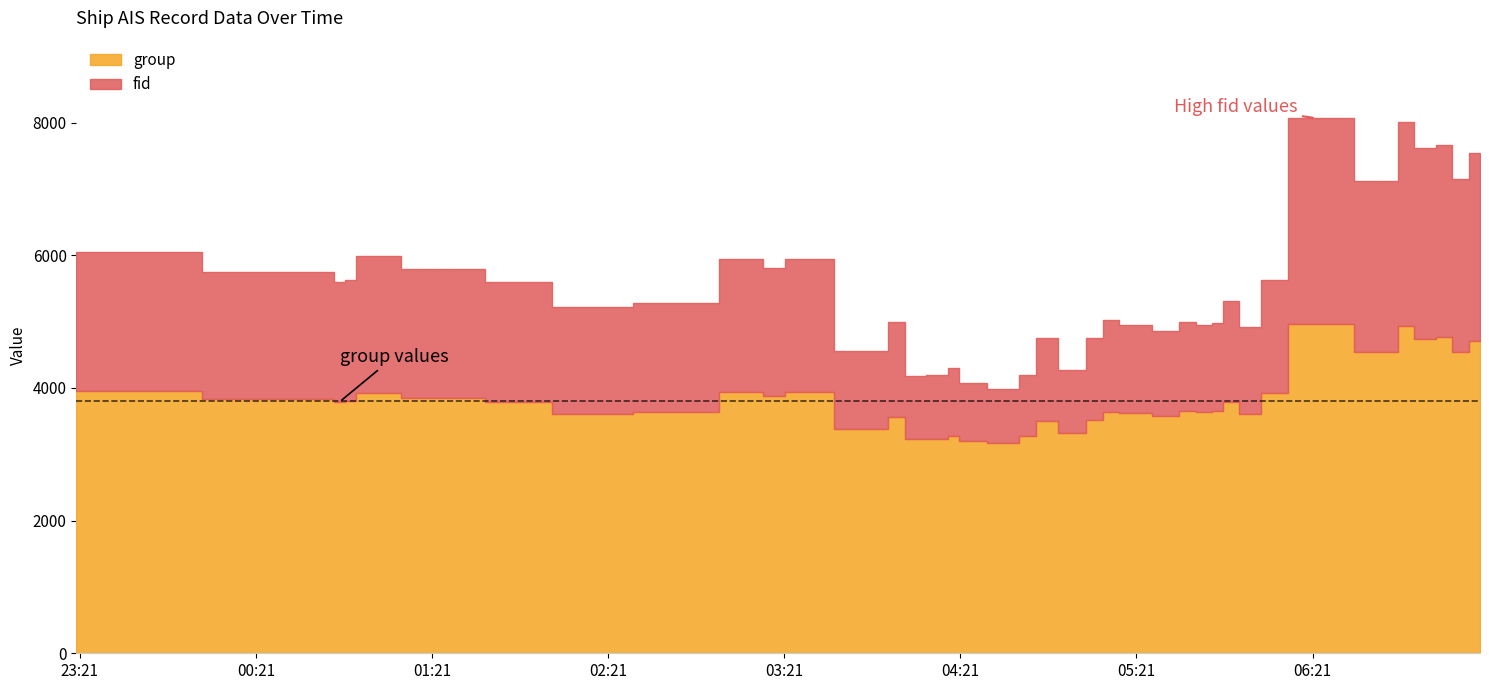

The value of group at 2024-04-16 06:48:08 is 4536. True or false?

True